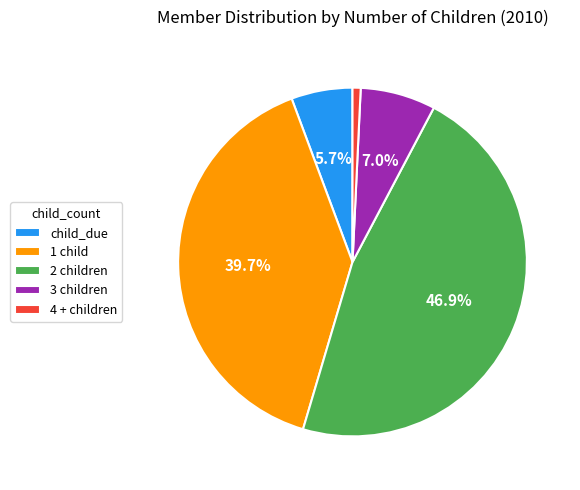

Combined, do child_due and 1 child account for over 50%?

No